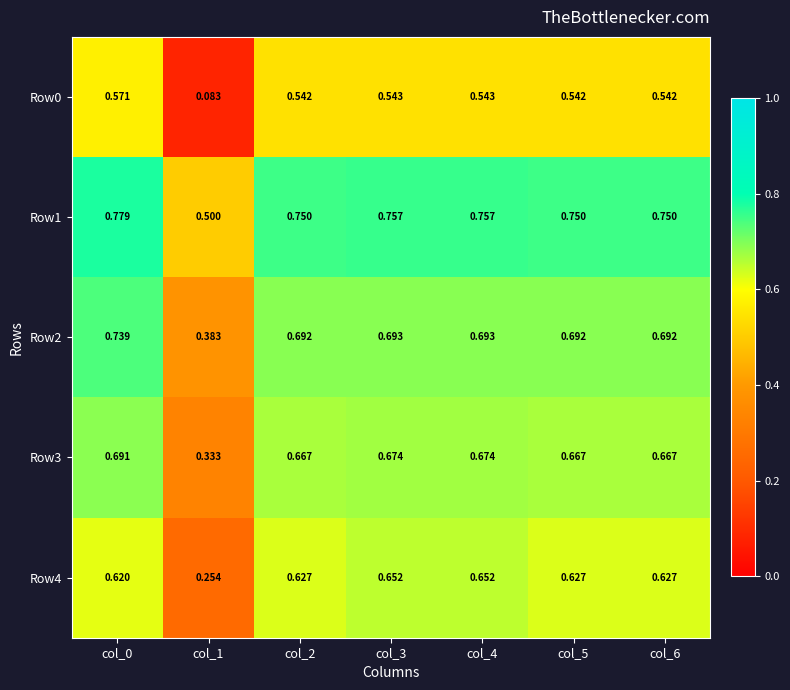

Which series has the largest total across all categories?

Row1